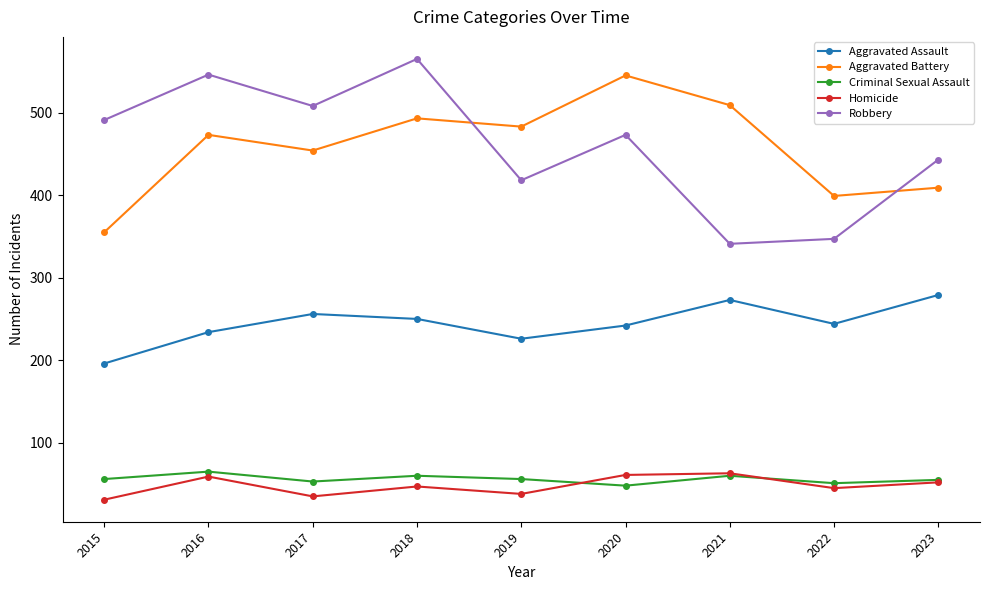

What is the minimum value for Aggravated Assault?

196